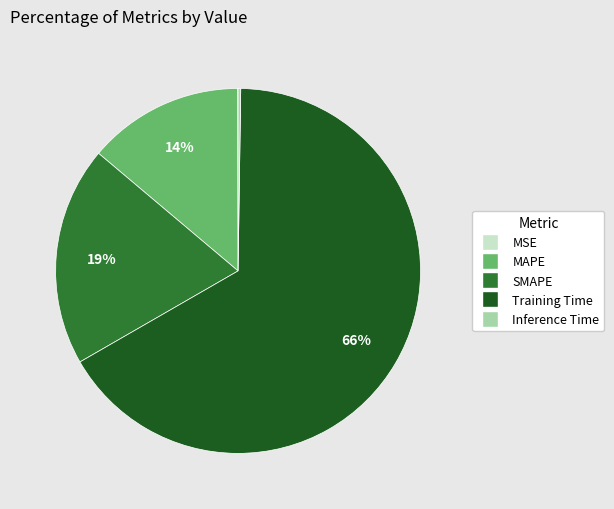

Does Training Time account for over 50% of the chart?

Yes